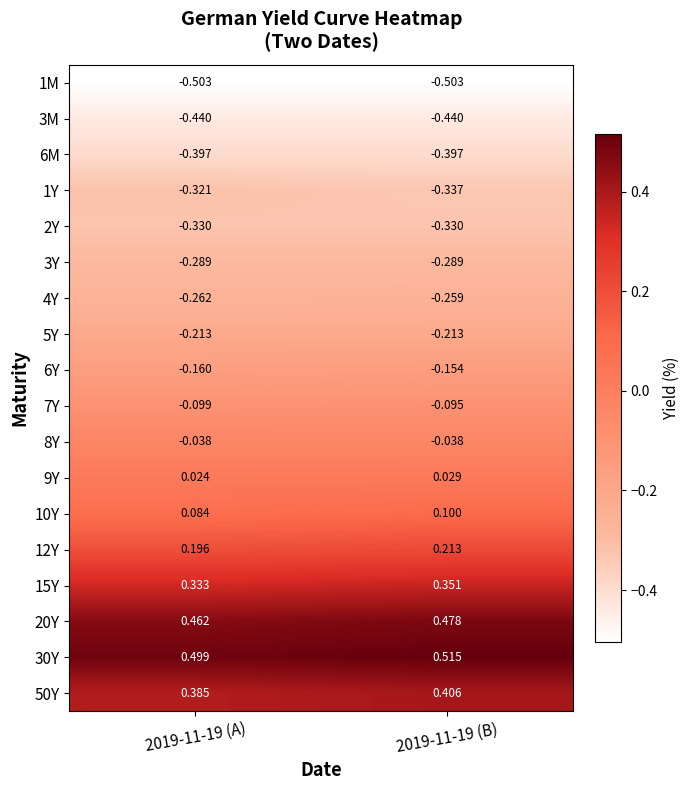

Which series has the largest range (max minus min)?

50Y